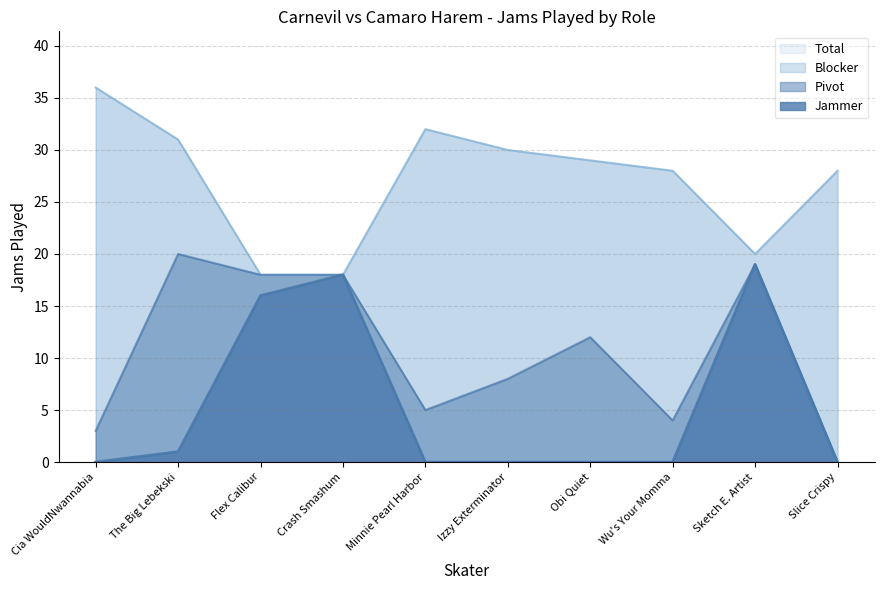

True or false: Jammer and Total cross at least once.

False